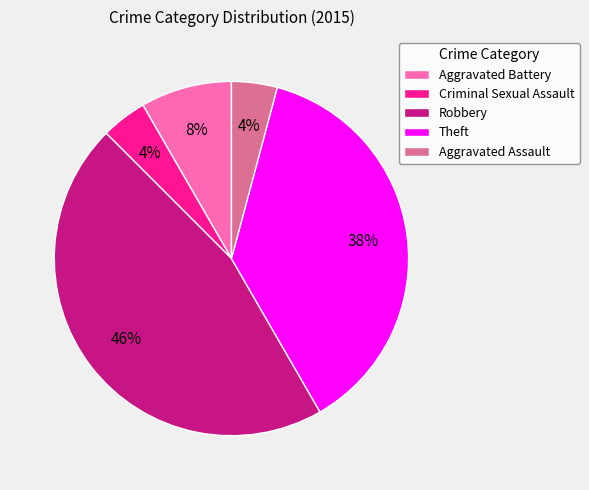

To the nearest percent, what portion does Aggravated Assault represent?

4%